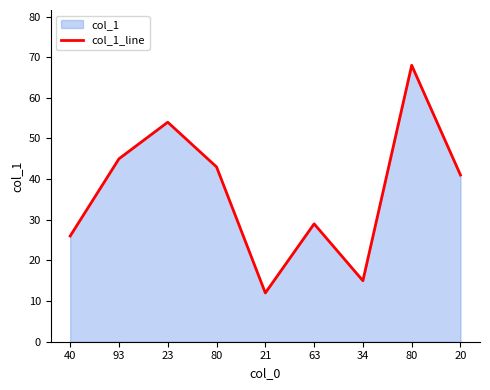

The value at 21 is 3. True or false?

False